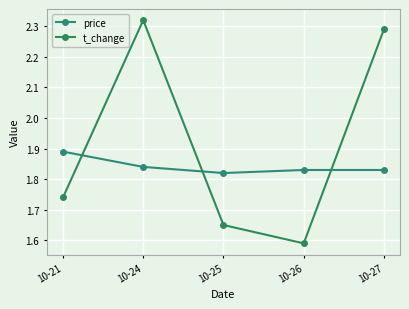

What is the value of the t_change point at the 2nd from the left?

2.3